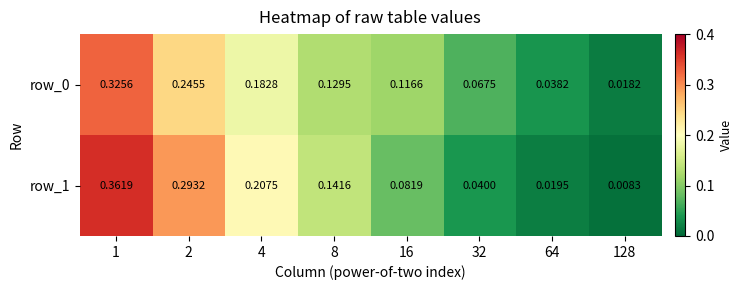

At which label does row_1 reach its minimum?

128